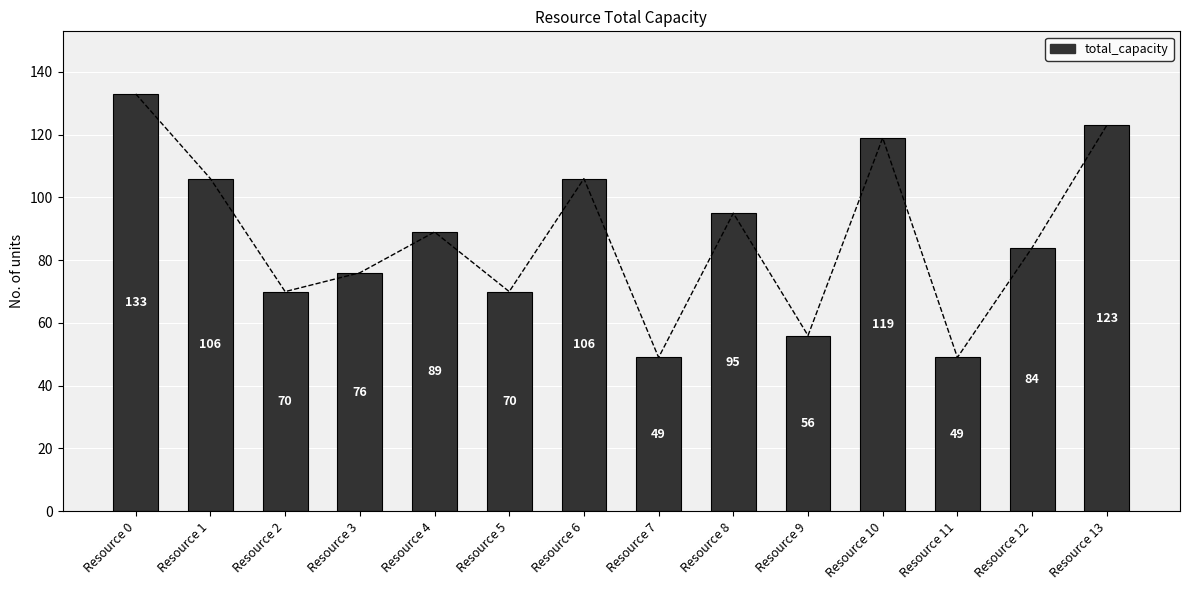

The chart shows a value of 91 at Resource 9. True or false?

False